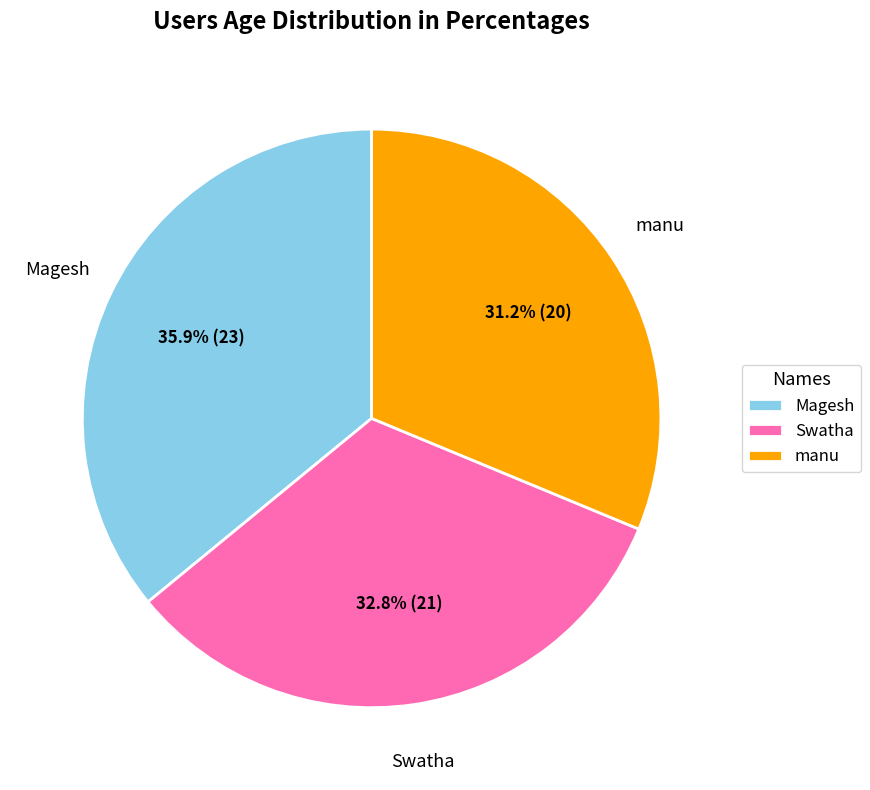

Does Swatha represent more than half of the total?

No